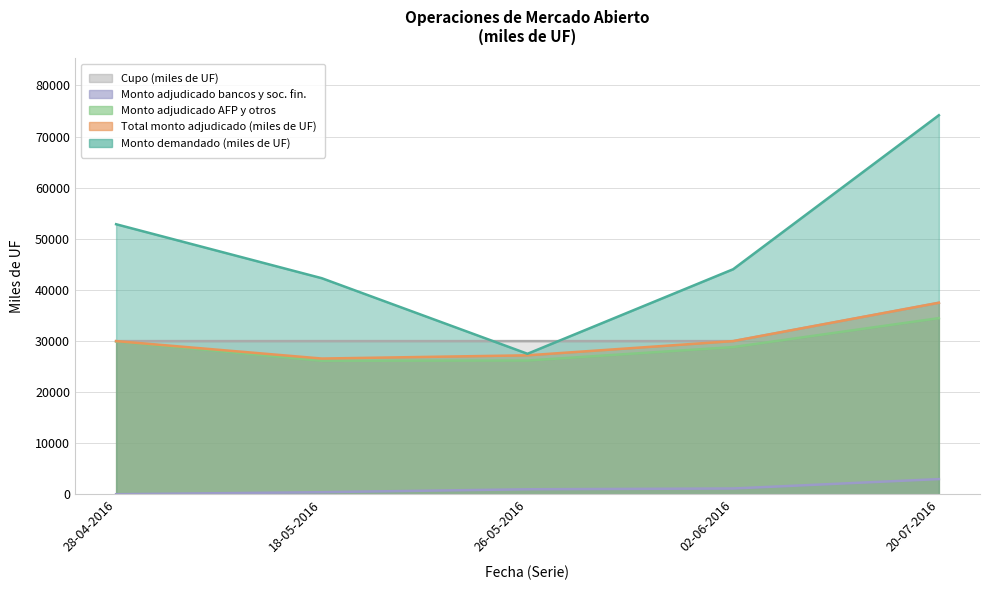

At which label does Monto demandado (miles de UF) first exceed 44060?

28-04-2016